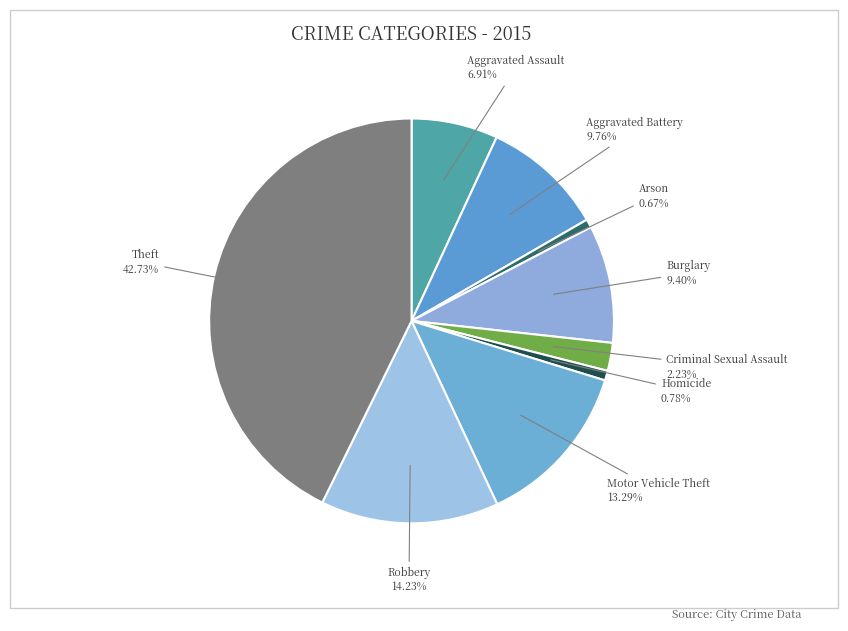

The Theft slice represents 35% of the pie. True or false?

False